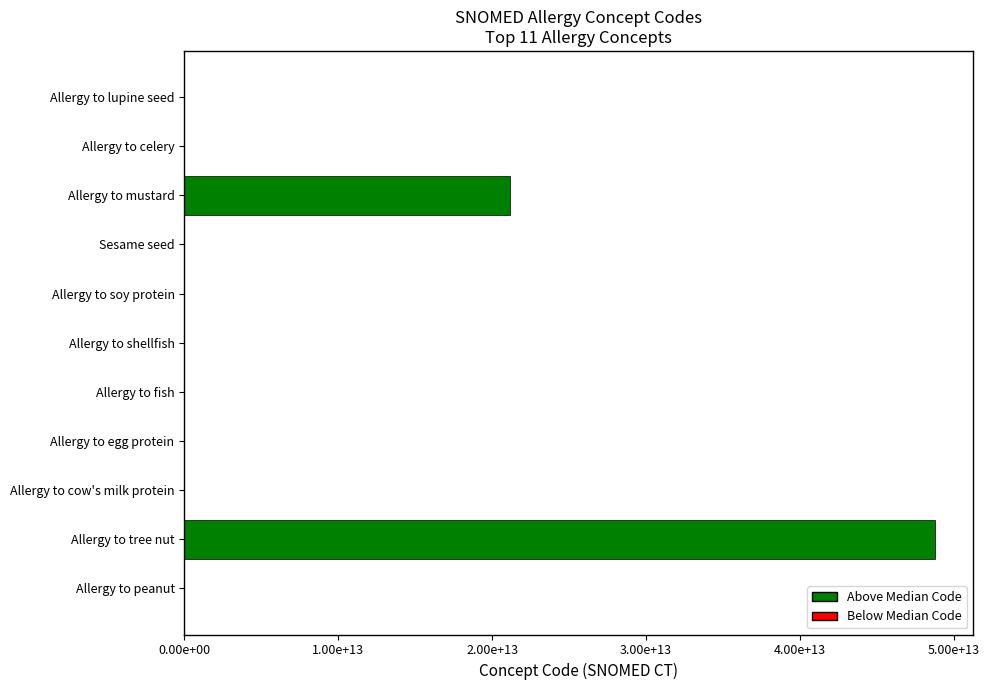

How many bars are there in total?

11